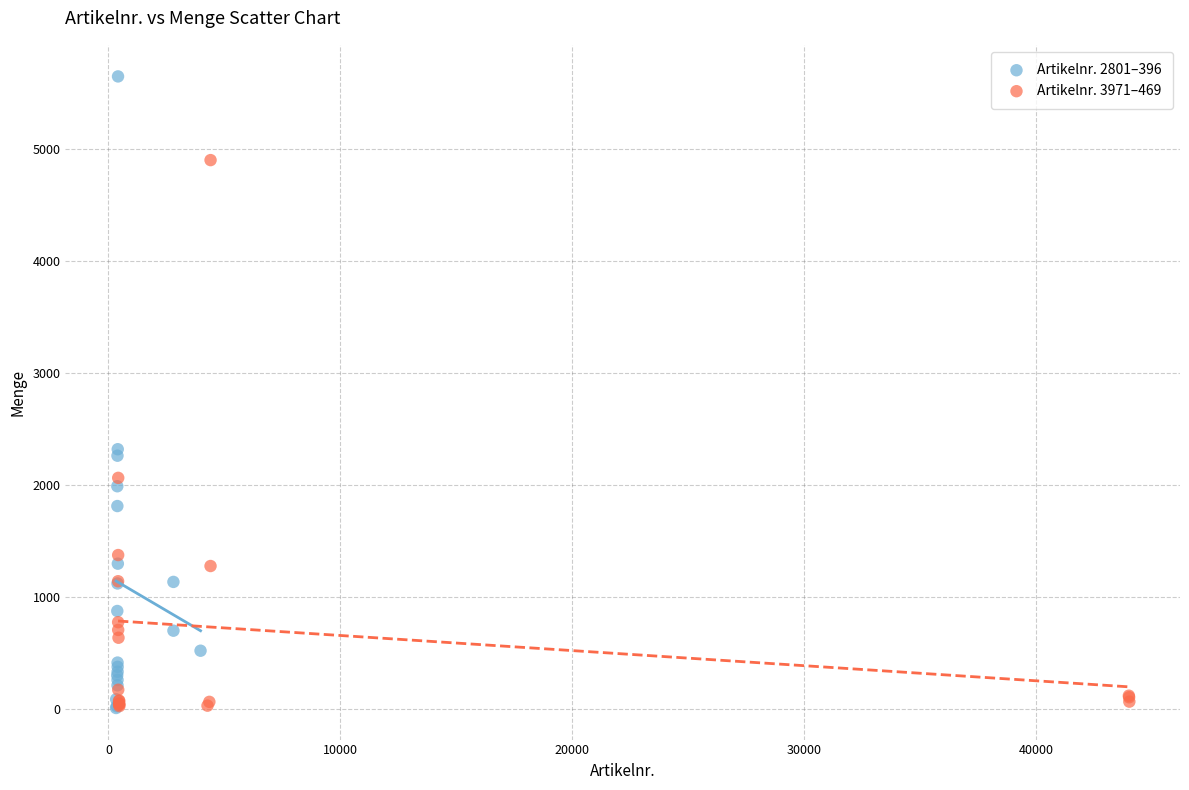

Which series has the widest spread of Y values?

Artikelnr. 2801–396